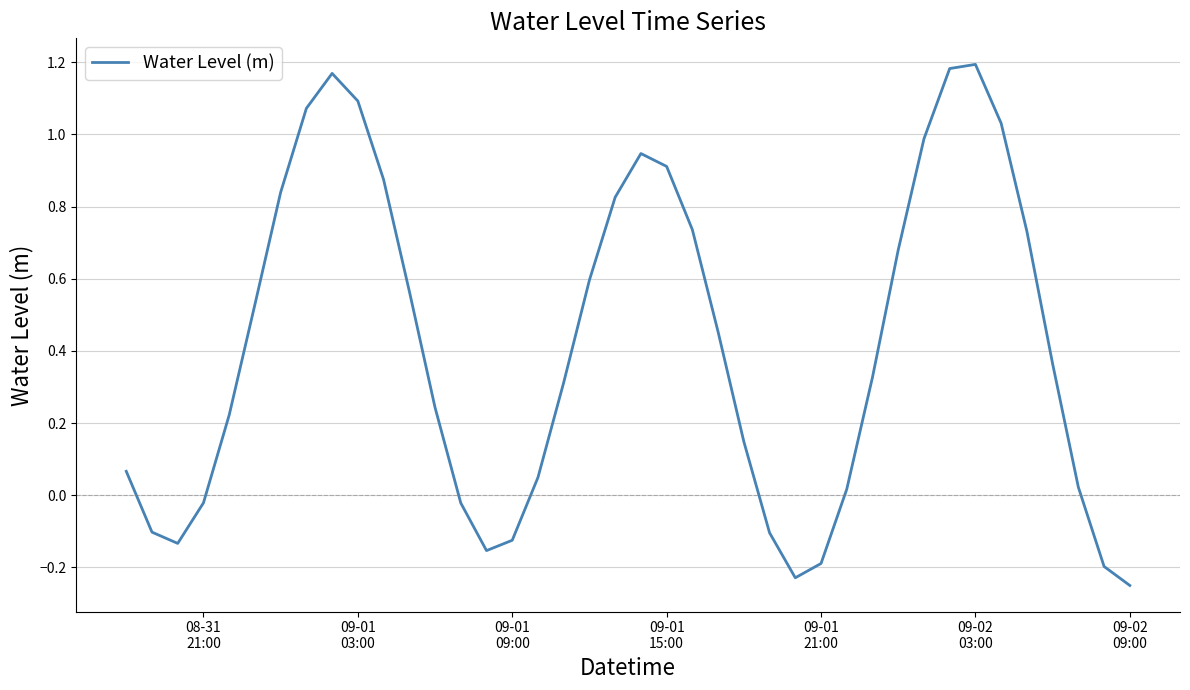

How many lines are shown in the chart?

1